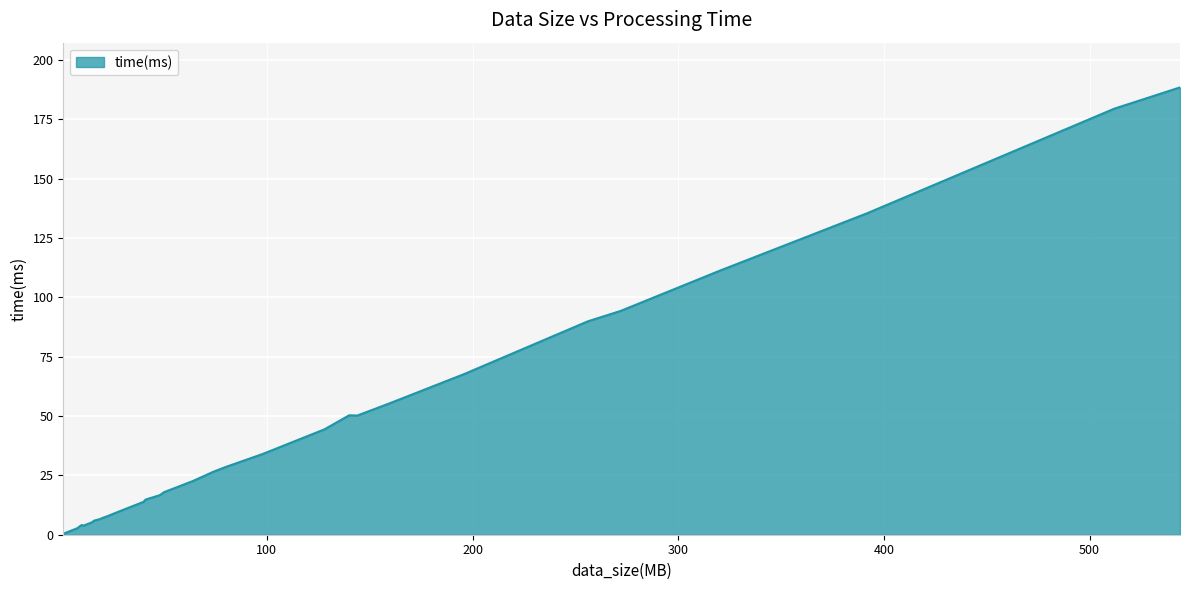

How many lines are shown in the chart?

1